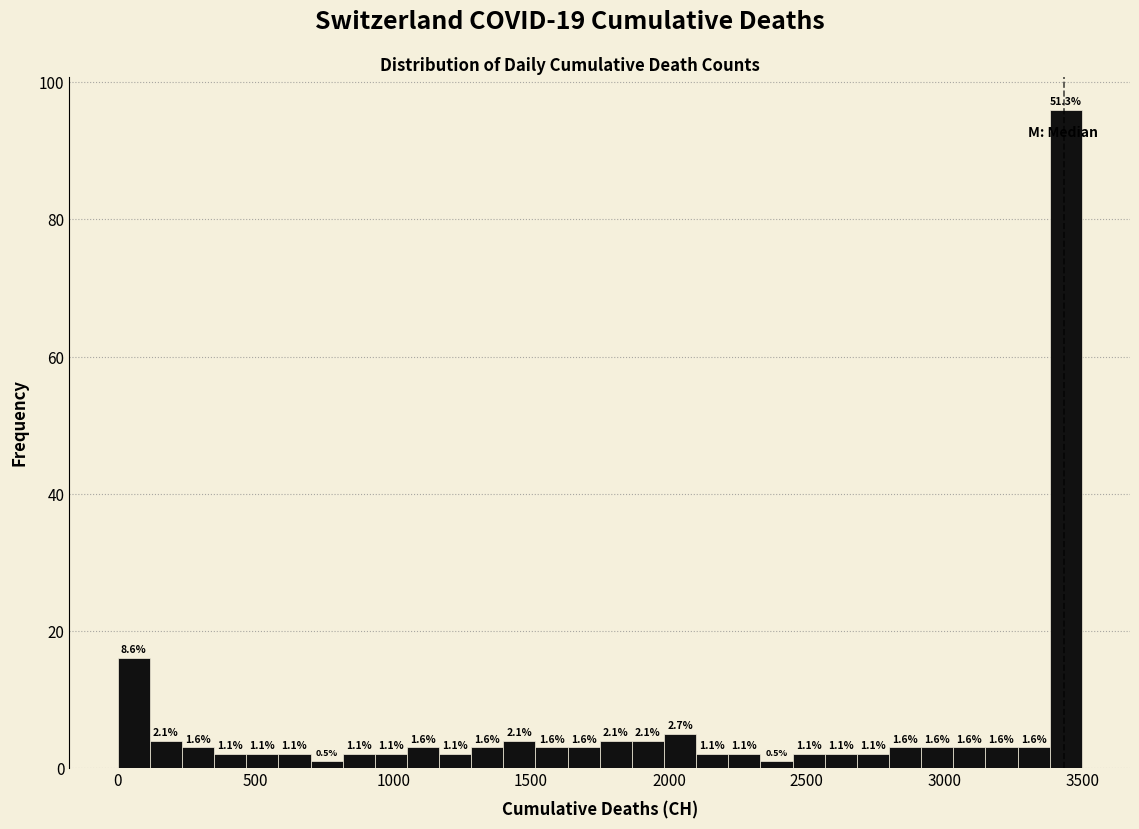

Around what value on the x-axis is the tallest bar? Give the approximate position of its centre, as read against the axis.

3450